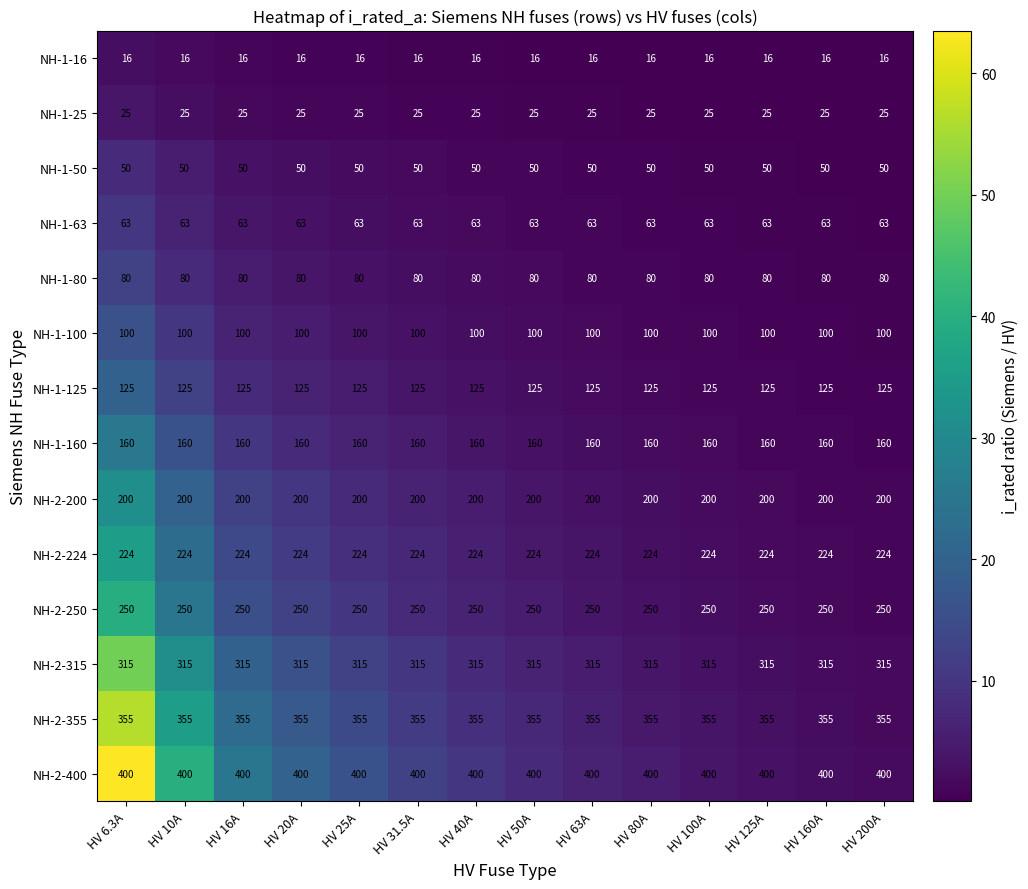

The NH-2-250 series shows 250 at HV 6.3A. True or false?

True